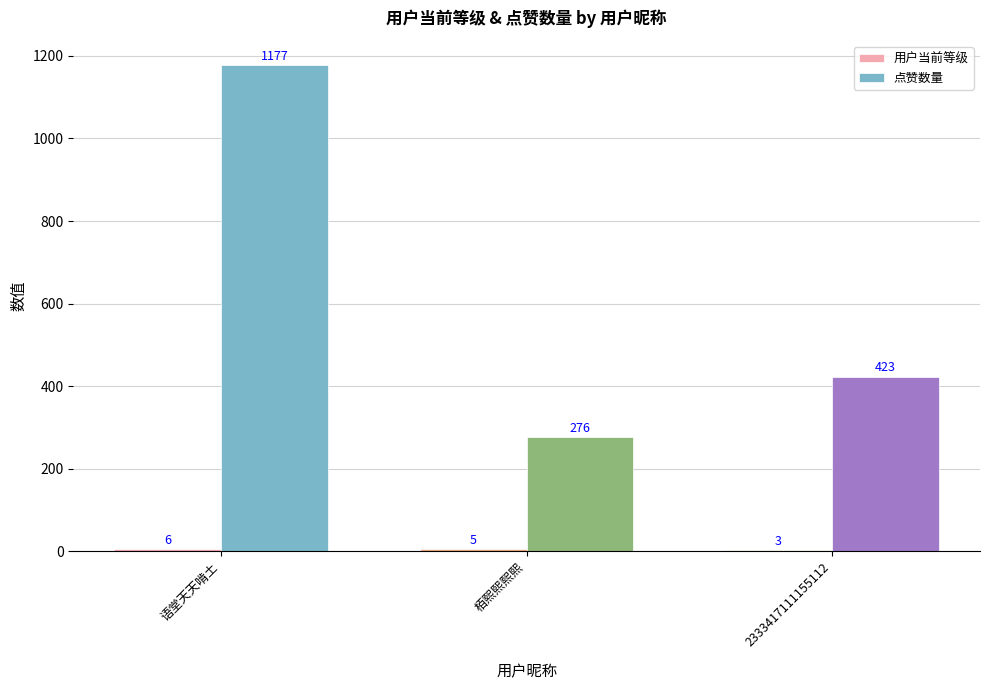

At which category is the sum across all series the highest?

语堂天天啃土